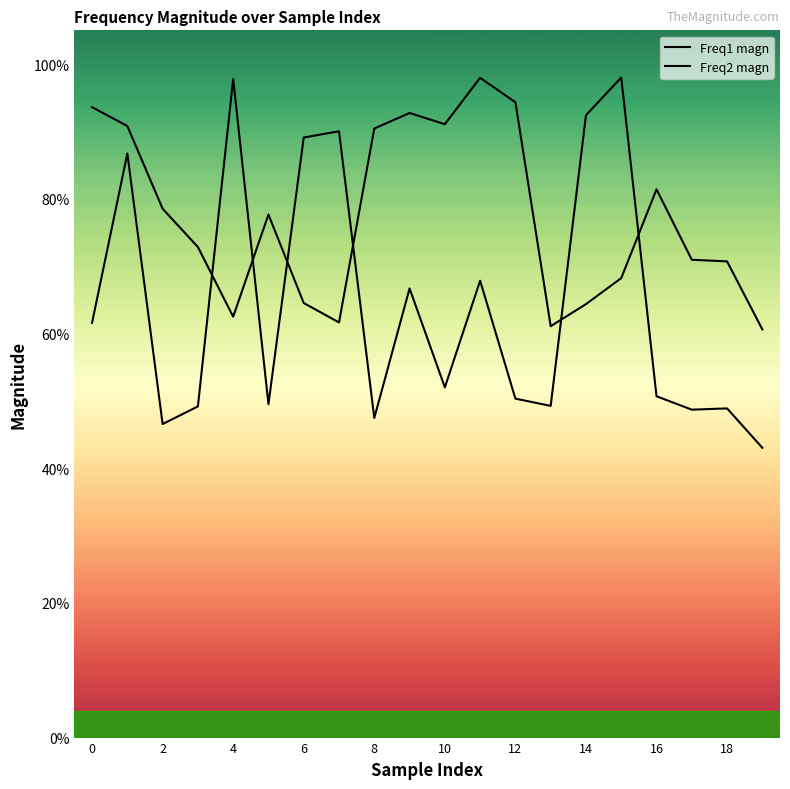

Reading left to right, extract all data points from this chart.

Freq1 magn: 0.9	0.9	0.8	0.7	0.6	0.8	0.6	0.6	0.9	0.9	0.9	1.0	0.9	0.6	0.6	0.7	0.8	0.7	0.7	0.6
Freq2 magn: 0.6	0.9	0.5	0.5	1.0	0.5	0.9	0.9	0.5	0.7	0.5	0.7	0.5	0.5	0.9	1.0	0.5	0.5	0.5	0.4